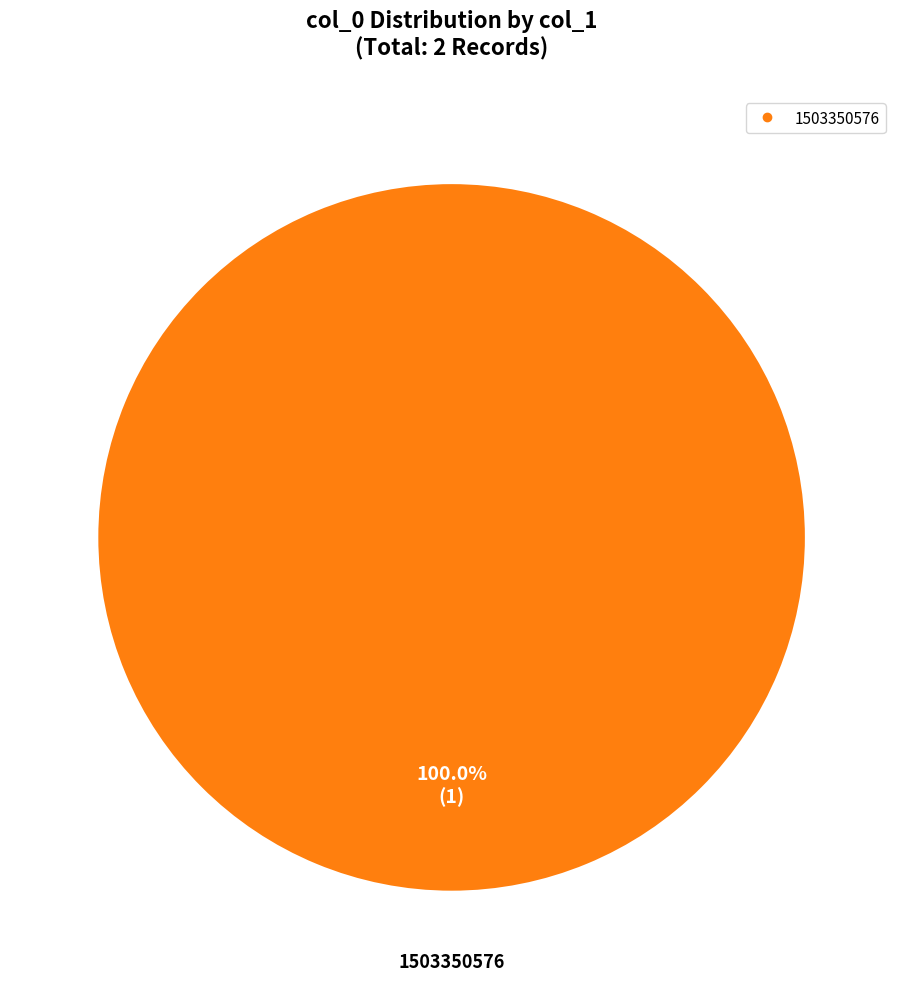

Does any single category account for the majority?

Yes